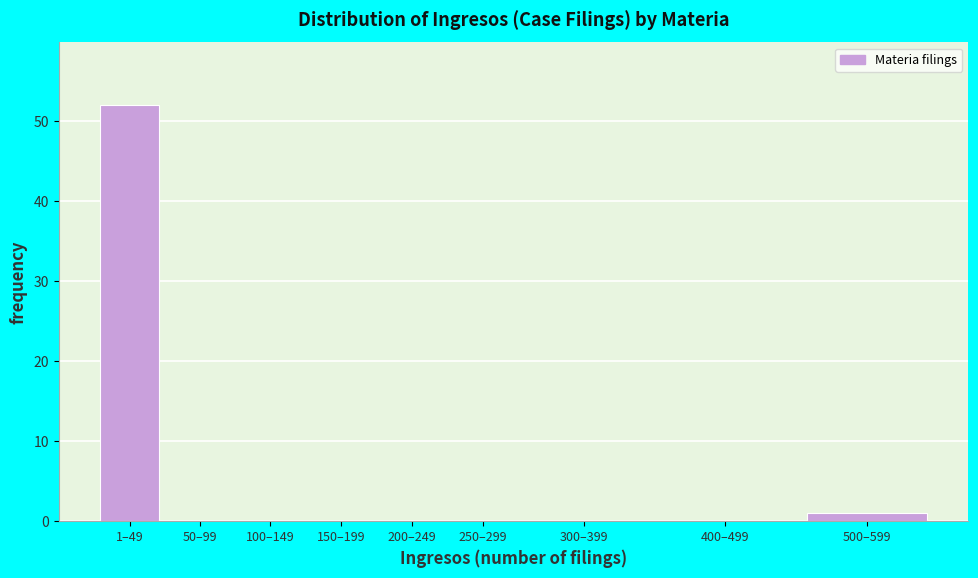

Reading left to right, what are all the values shown in this chart?

1–49=52	50–99=0	100–149=0	150–199=0	200–249=0	250–299=0	300–399=0	400–499=0	500–599=1